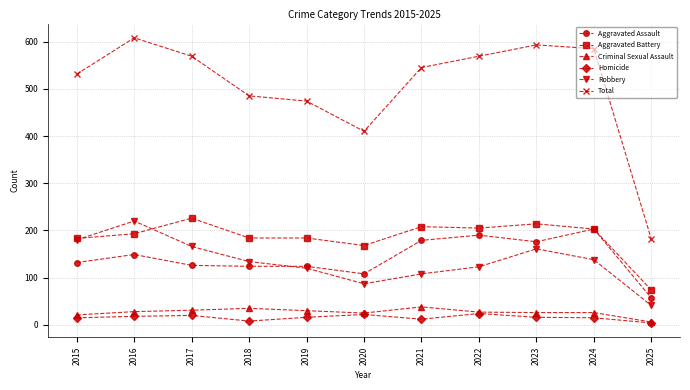

List the series in order of their peak value, highest first.

Total, Aggravated Battery, Robbery, Aggravated Assault, Criminal Sexual Assault, Homicide